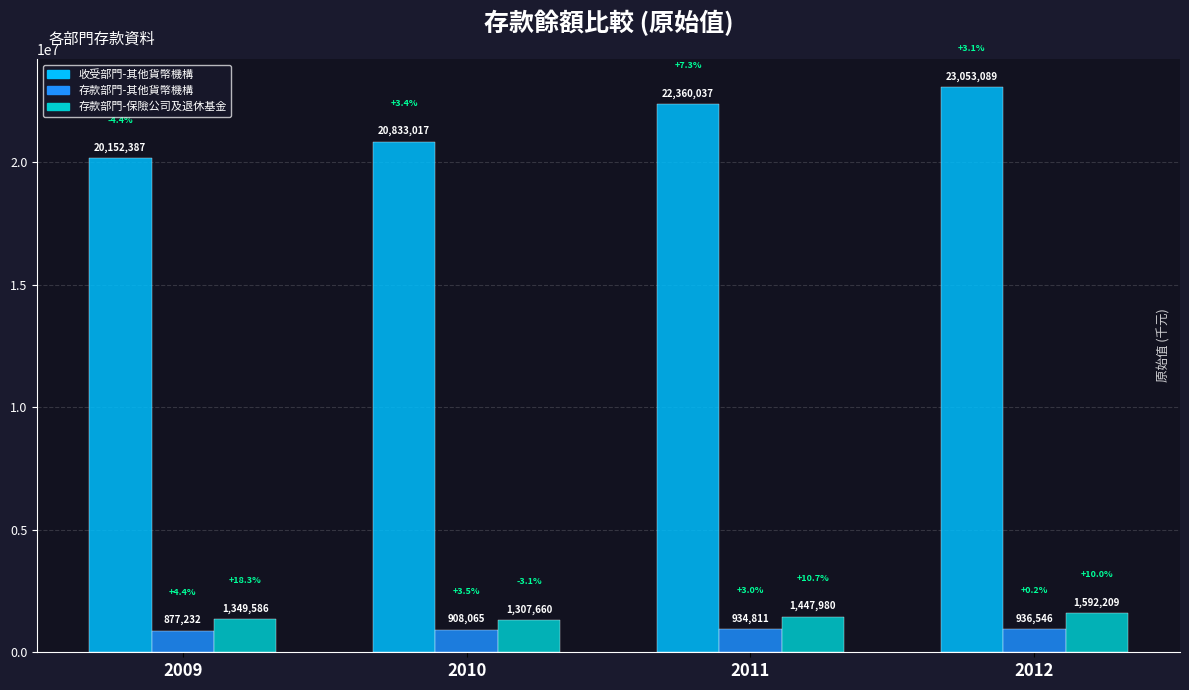

At which category is the sum across all series the highest?

2012